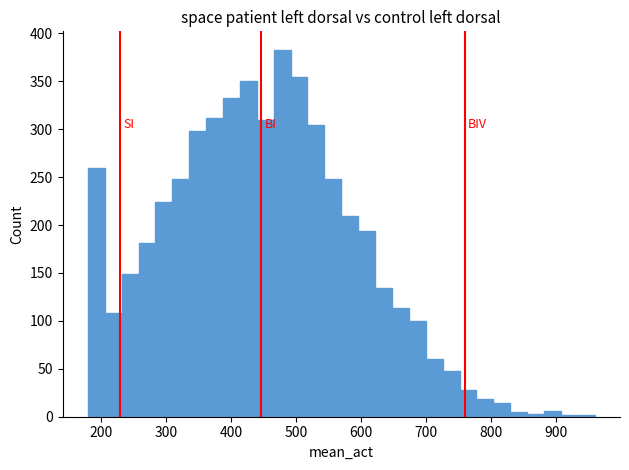

Read against the x-axis, roughly where is the centre of the tallest bar?

480